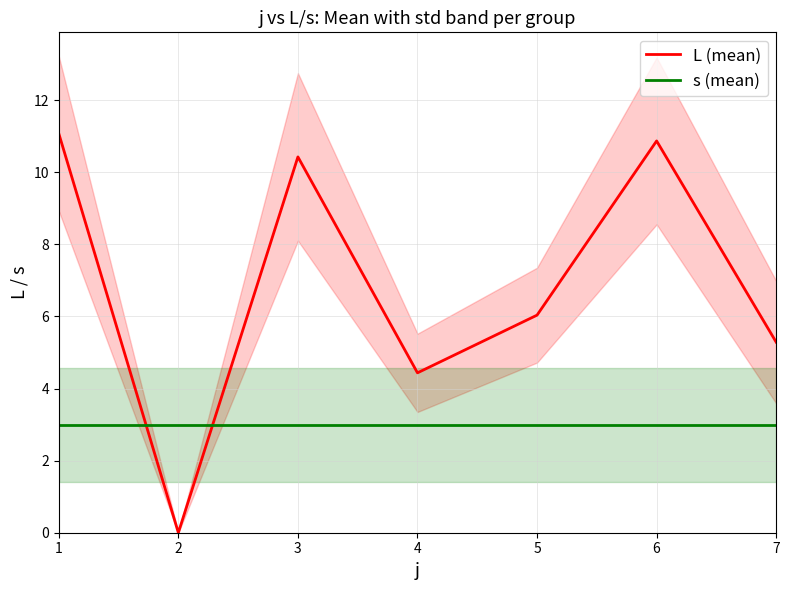

Which series has the widest spread of values?

L (mean)